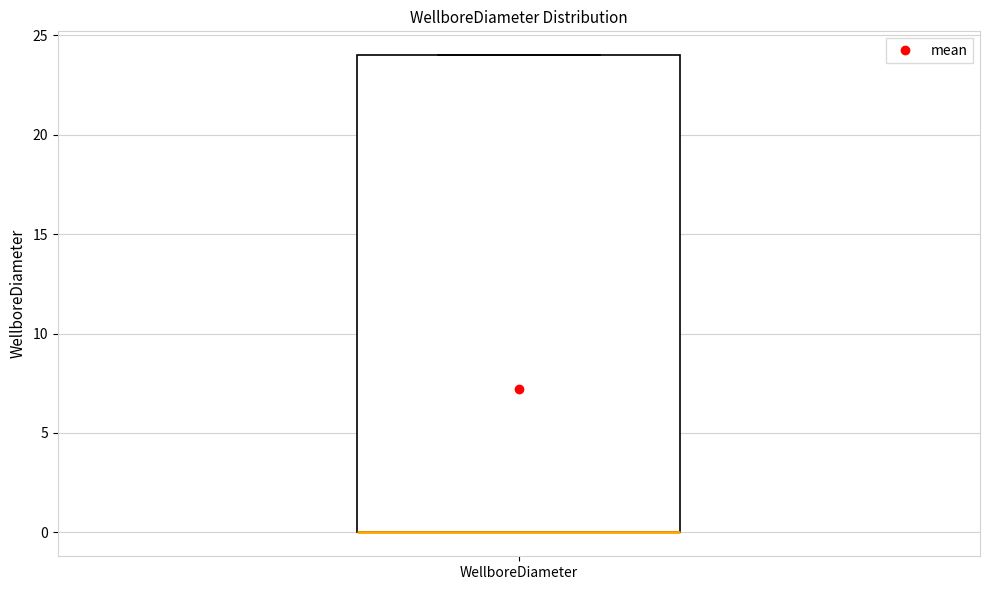

Where is the upper edge of the box for WellboreDiameter on the y-axis? The values are not printed on the chart, so give them approximately, as read against the axis.

24